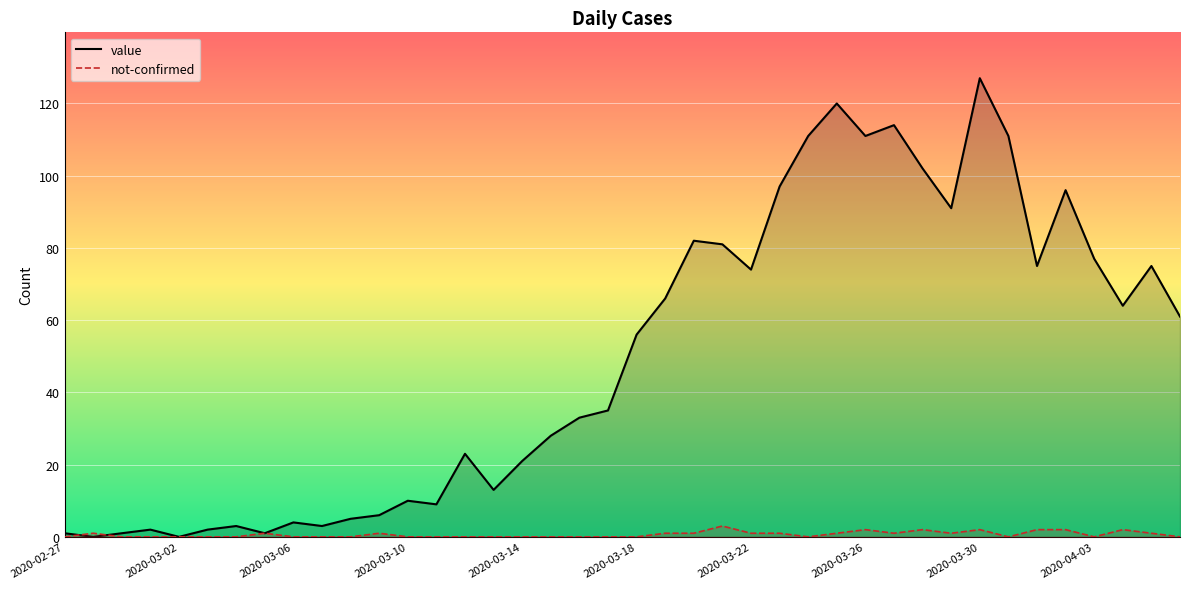

Reading left to right, what are all the values shown in this chart?

value: 1	0	1	2	0	2	3	1	4	3	5	6	10	9	23	13	21	28	33	35	56	66	82	81	74	97	111	120	111	114	102	91	127	111	75	96	77	64	75	61
not-confirmed: 0	1	0	0	0	0	0	1	0	0	0	1	0	0	0	0	0	0	0	0	0	1	1	3	1	1	0	1	2	1	2	1	2	0	2	2	0	2	1	0